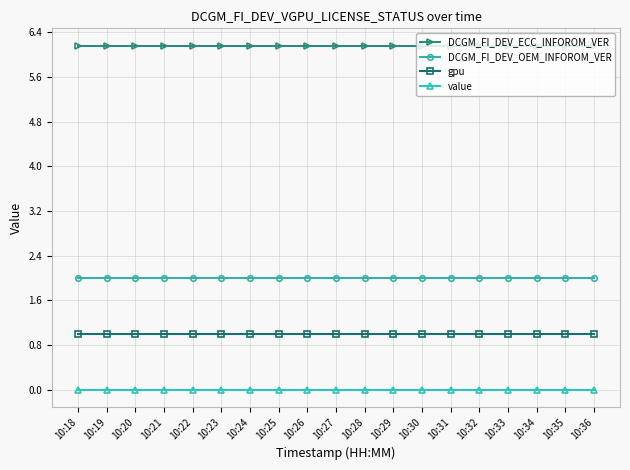

At how many categories does at least one series exceed 4?

19